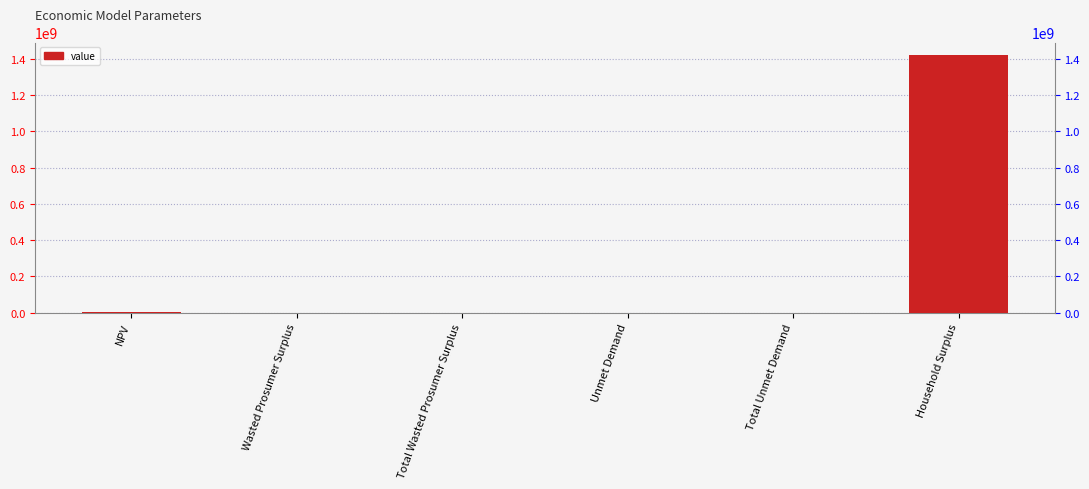

Reading left to right, what are all the values shown in this chart?

NPV=743413.5	Wasted Prosumer Surplus=54930.9	Total Wasted Prosumer Surplus=54930.9	Unmet Demand=101256.9	Total Unmet Demand=101256.9	Household Surplus=1418656291.7